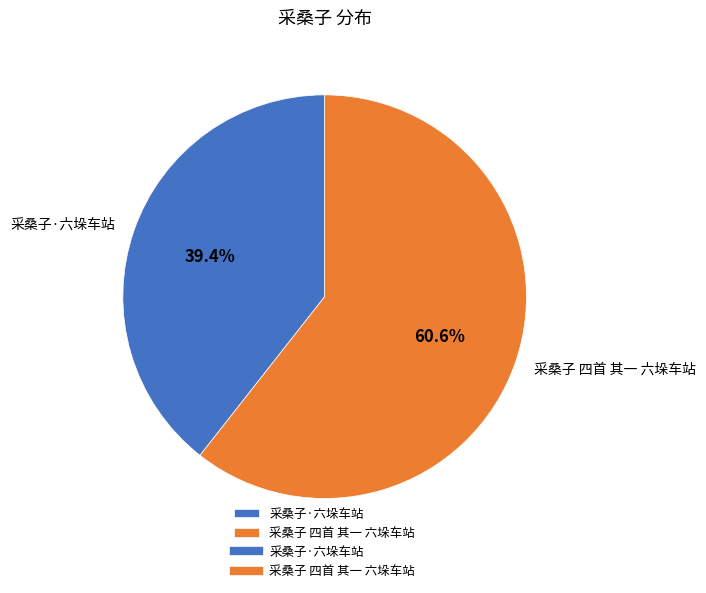

To the nearest percent, what is the difference between the largest and smallest slice percentages?

21%